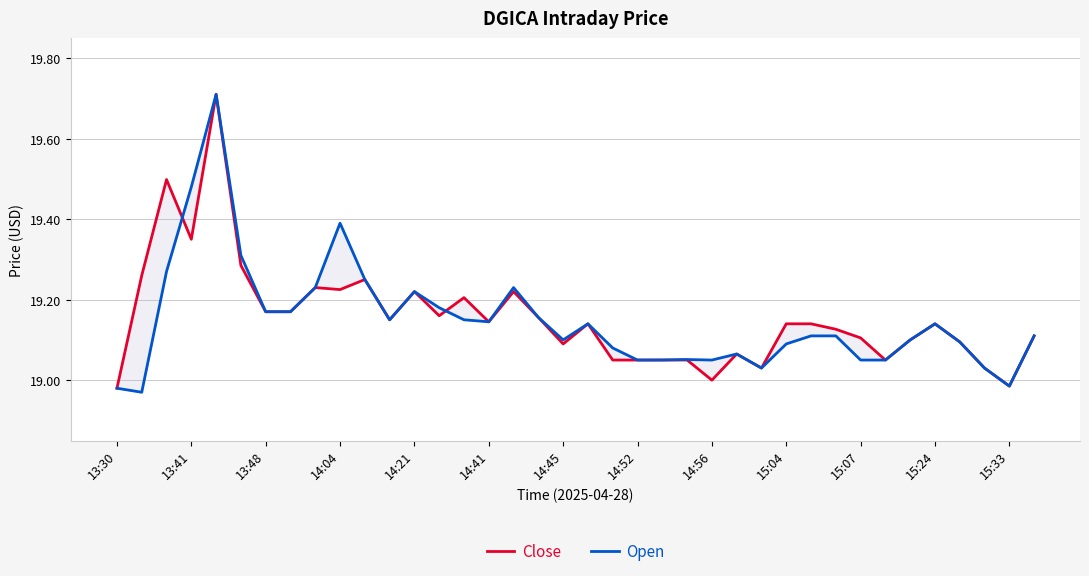

At 35, list the series in order from smallest to largest.

Close, Open